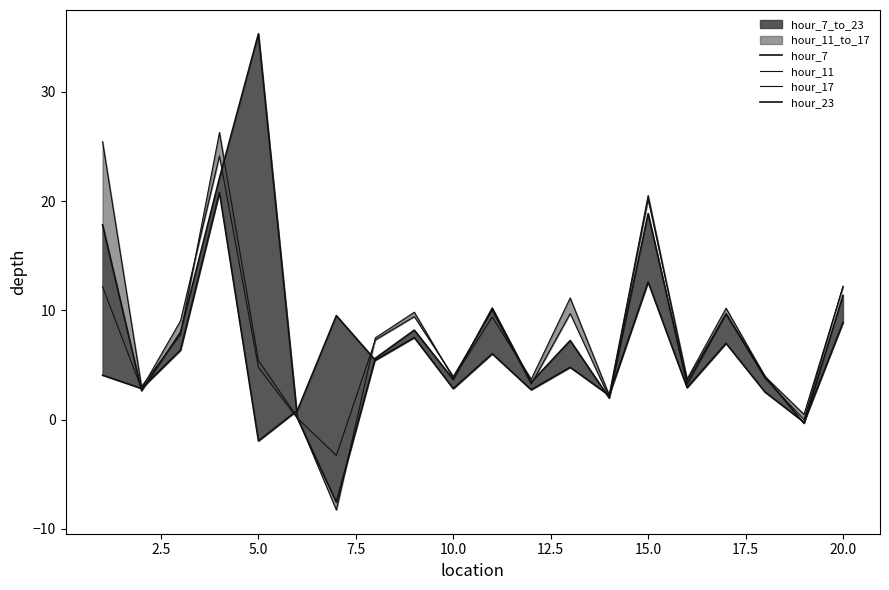

Rank the series by their maximum value, from lowest to highest.

hour_23, hour_11, hour_17, hour_7